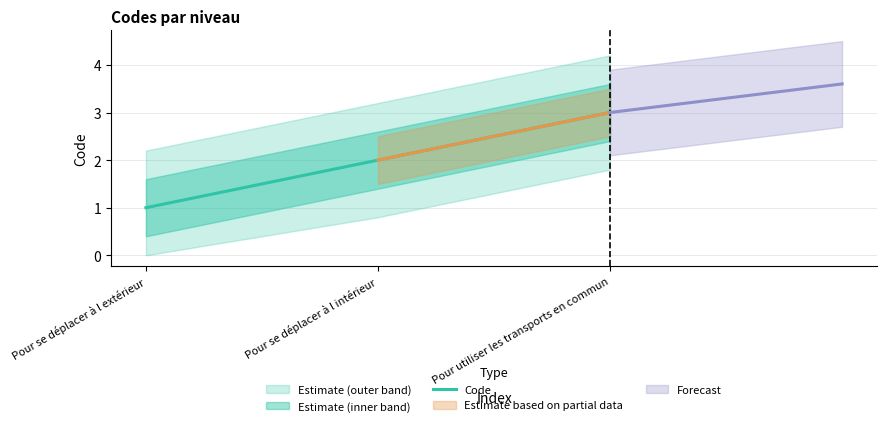

True or false: the data shows 3 at Pour se déplacer à l intérieur.

False